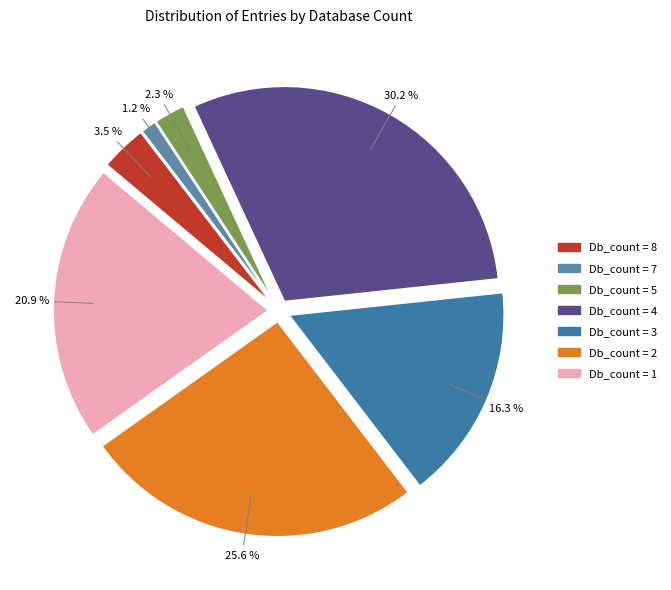

What is the smallest slice in the pie chart?

Db_count = 7